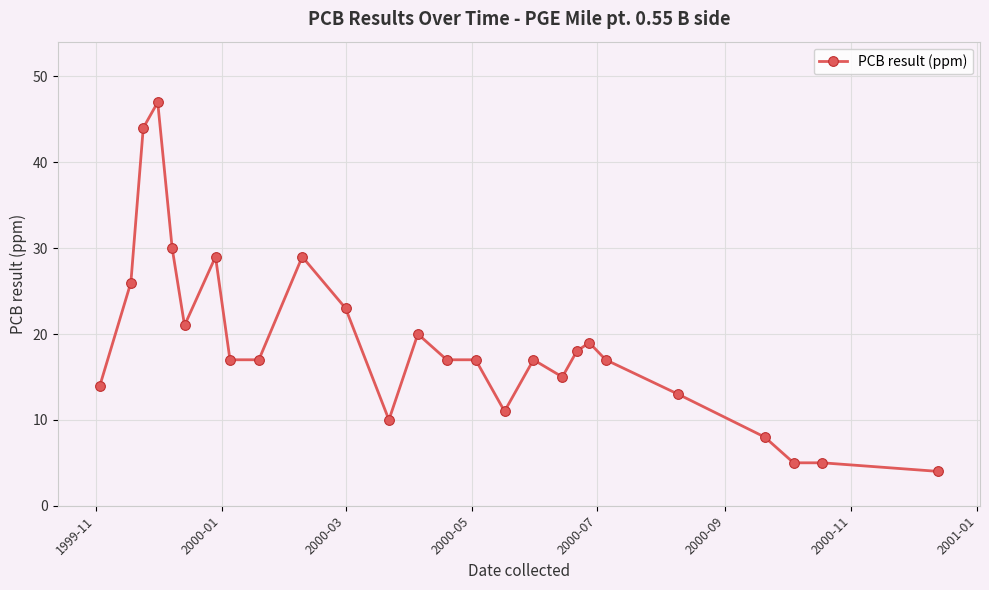

Reading right to left, transcribe all the data shown in this chart.

4	5	5	8	13	17	19	18	15	17	11	17	17	20	10	23	29	17	17	29	21	30	47	44	26	14